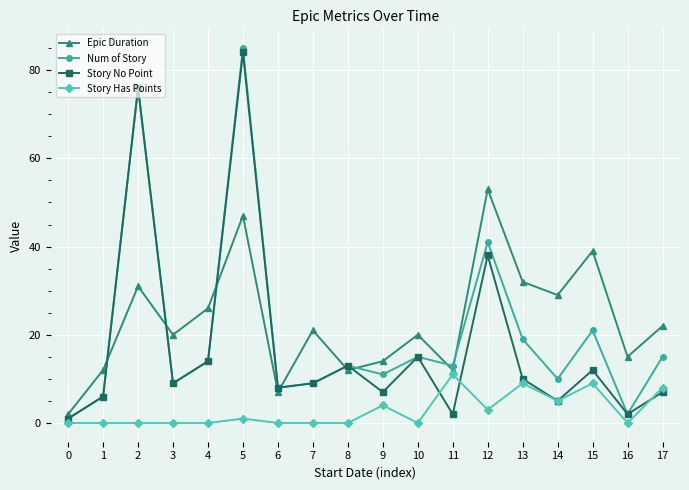

Where is Story No Point nearest to the value 42?

12